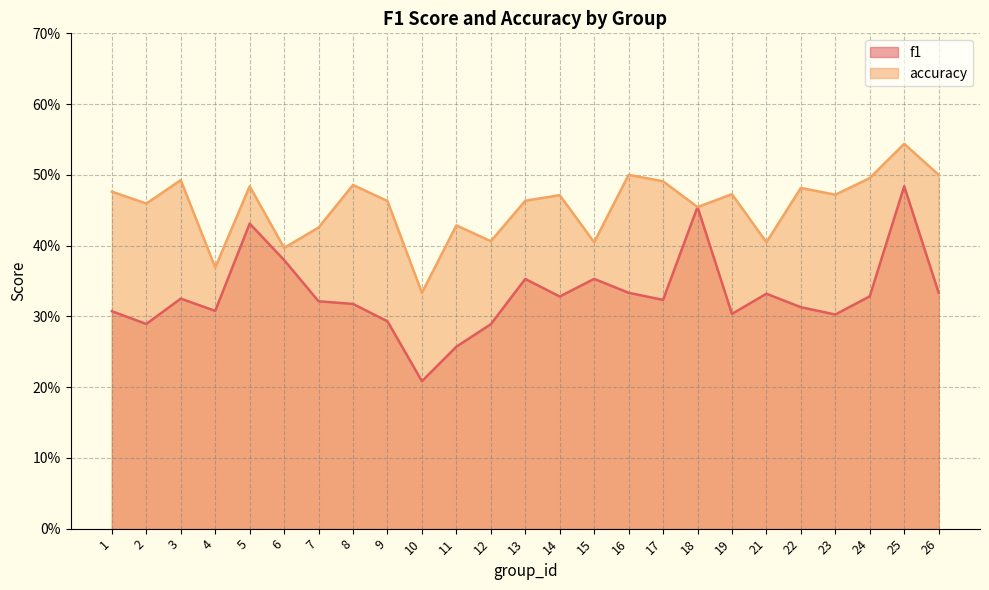

Which series has the largest range (max minus min)?

f1